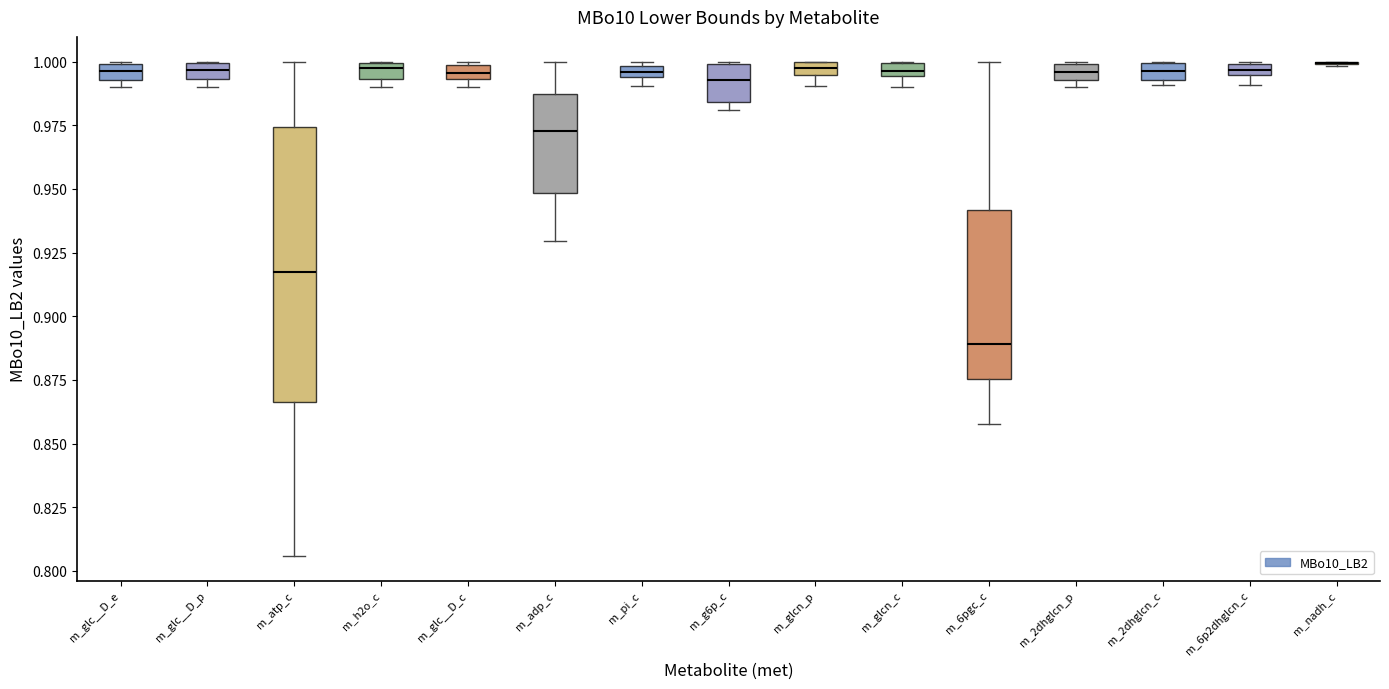

Comparing the boxes themselves (not the whiskers), which one is the tallest?

m_atp_c